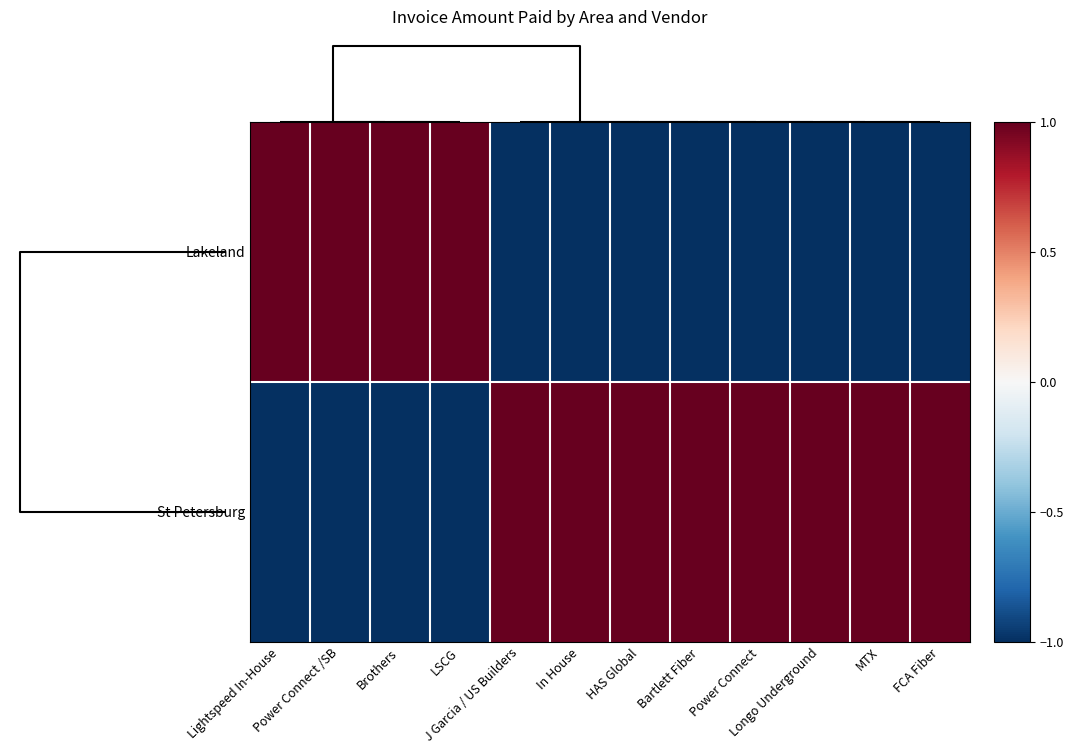

Reading left to right, transcribe all the data shown in this chart.

Lakeland: Lightspeed In-House=1	Power Connect /SB=1	Brothers=1	LSCG=1	J Garcia / US Builders=-1	In House=-1	HAS Global=-1	Bartlett Fiber=-1	Power Connect=-1	Longo Underground=-1	MTX=-1	FCA Fiber=-1
St Petersburg: Lightspeed In-House=-1	Power Connect /SB=-1	Brothers=-1	LSCG=-1	J Garcia / US Builders=1	In House=1	HAS Global=1	Bartlett Fiber=1	Power Connect=1	Longo Underground=1	MTX=1	FCA Fiber=1